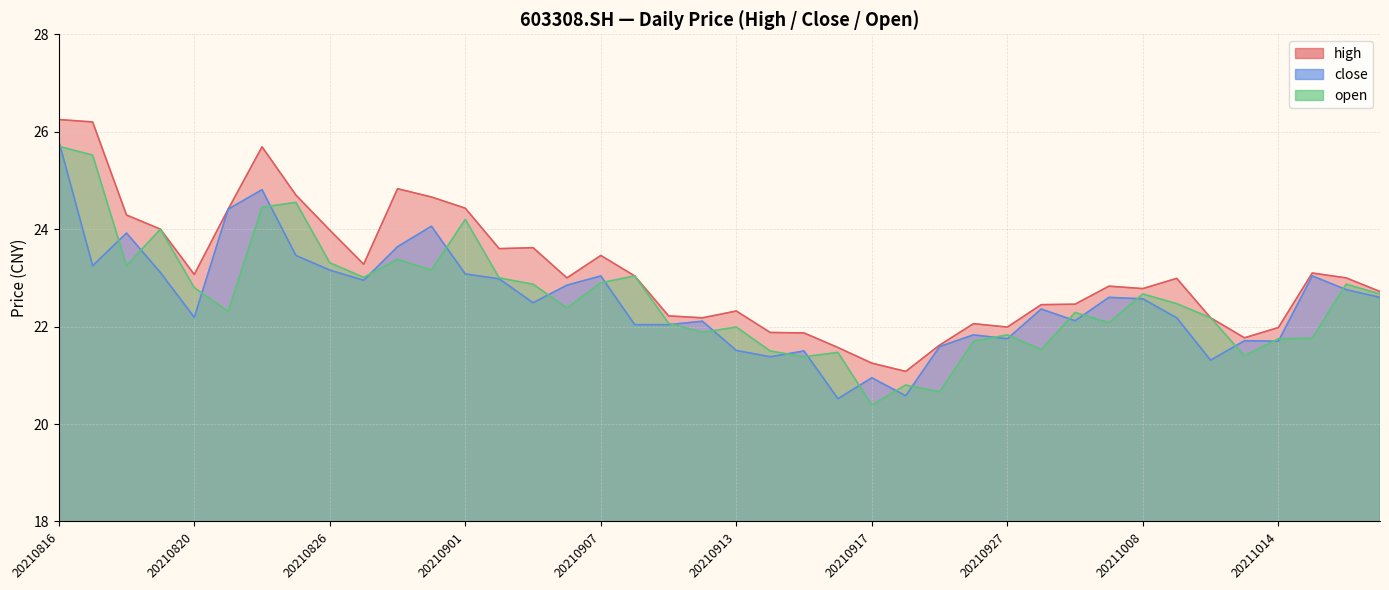

True or false: open has more than 2 points higher than both neighbors.

True